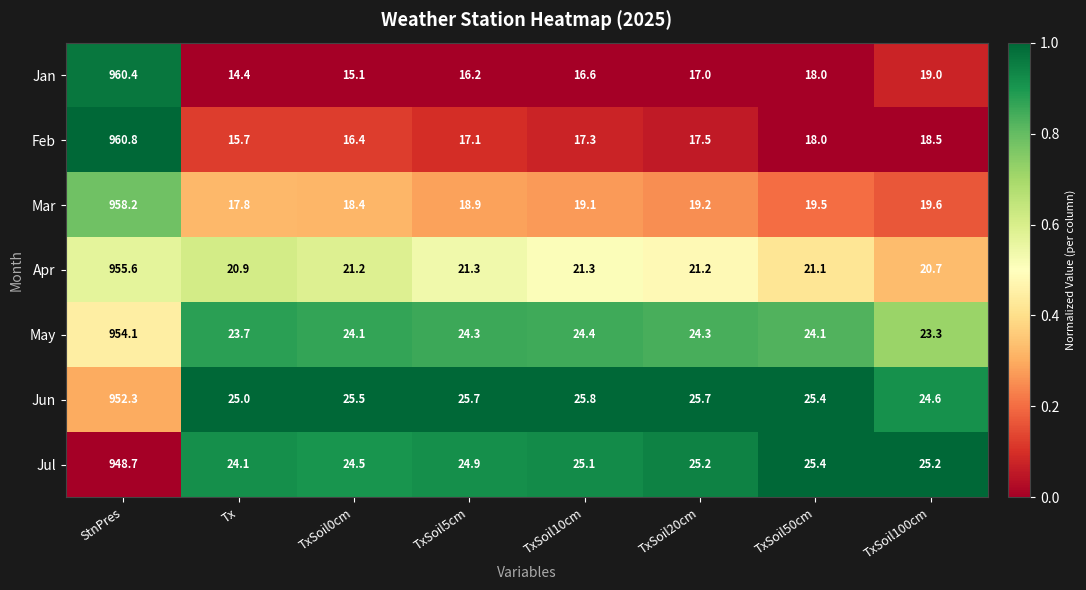

What is the total value across all series at TxSoil5cm?

148.4